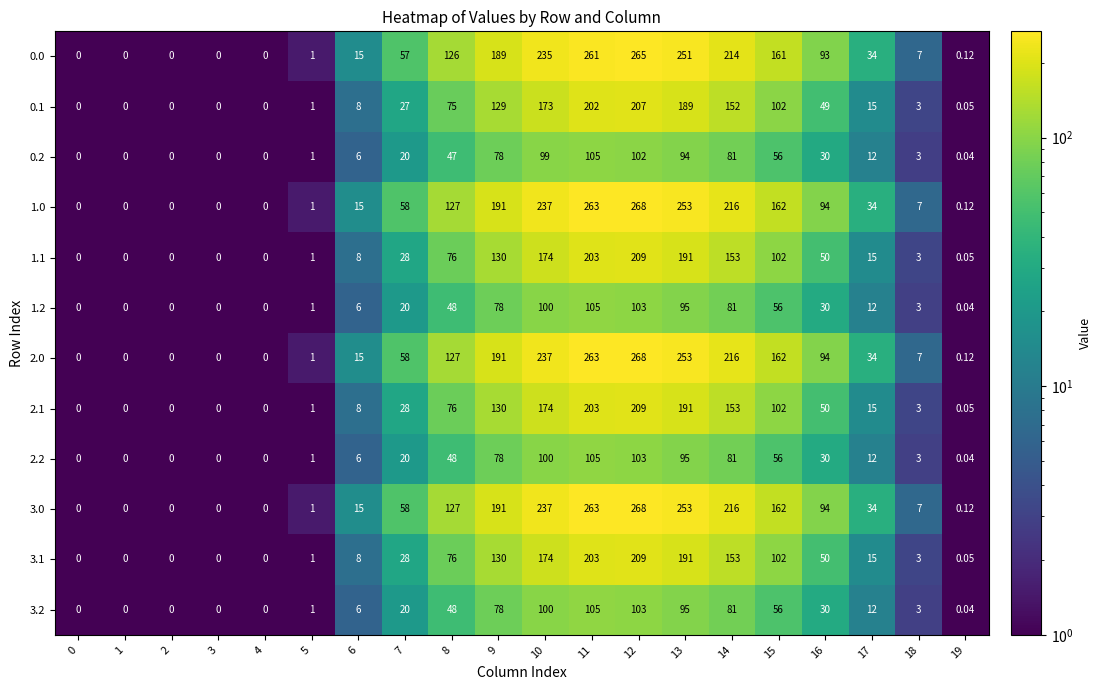

Count the number of categories in the chart.

20